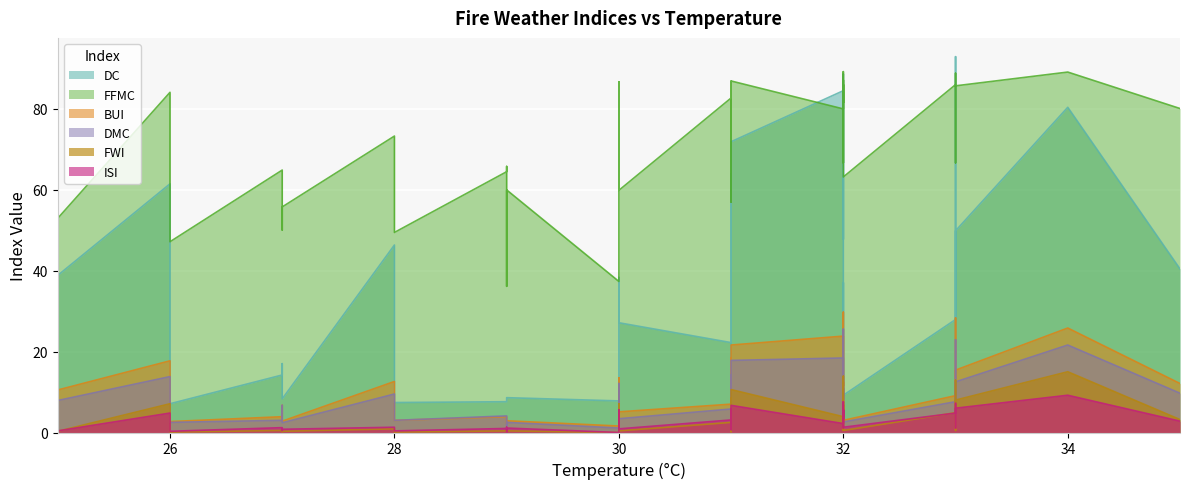

What is the lowest value of the BUI series?

1.6